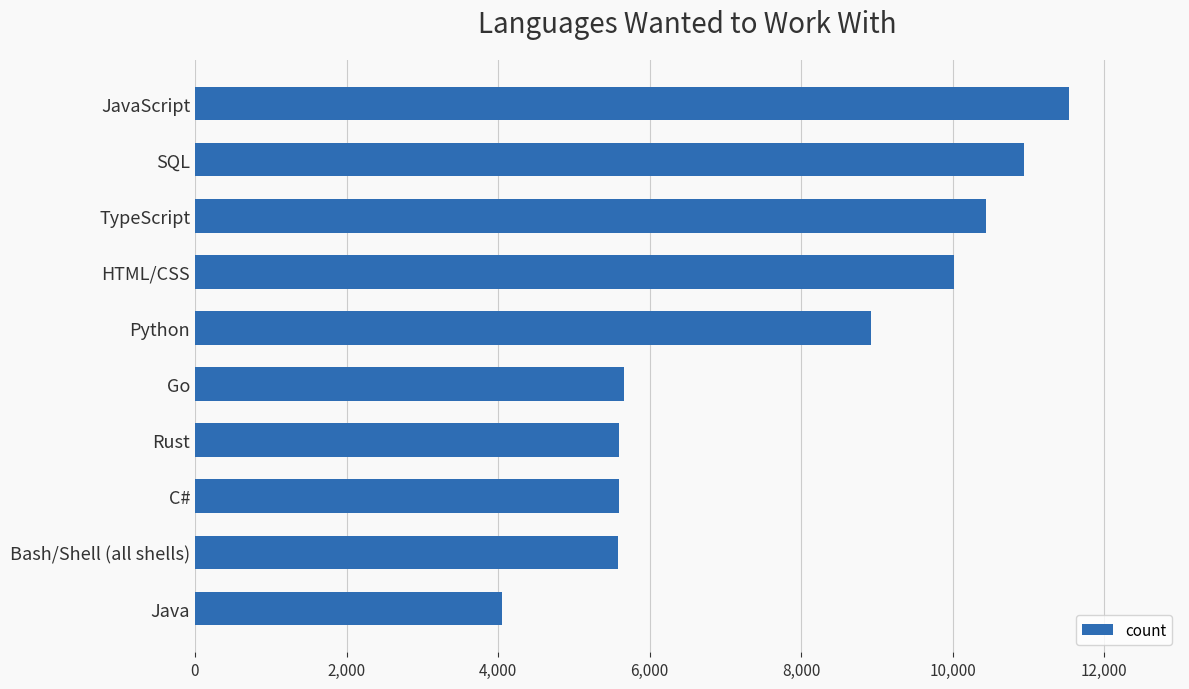

Does the chart contain stacked bars?

No